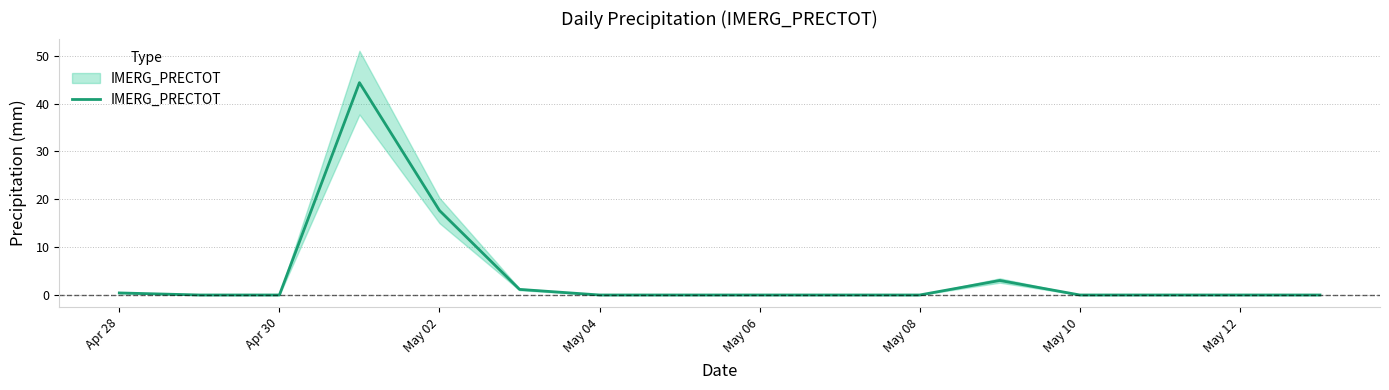

What is the average value?

4.2